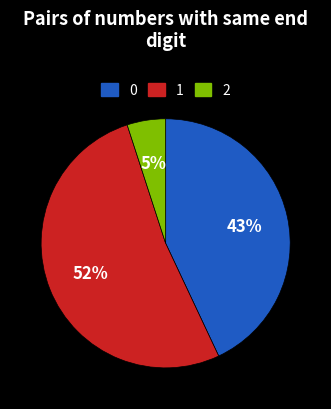

What is the majority slice?

1